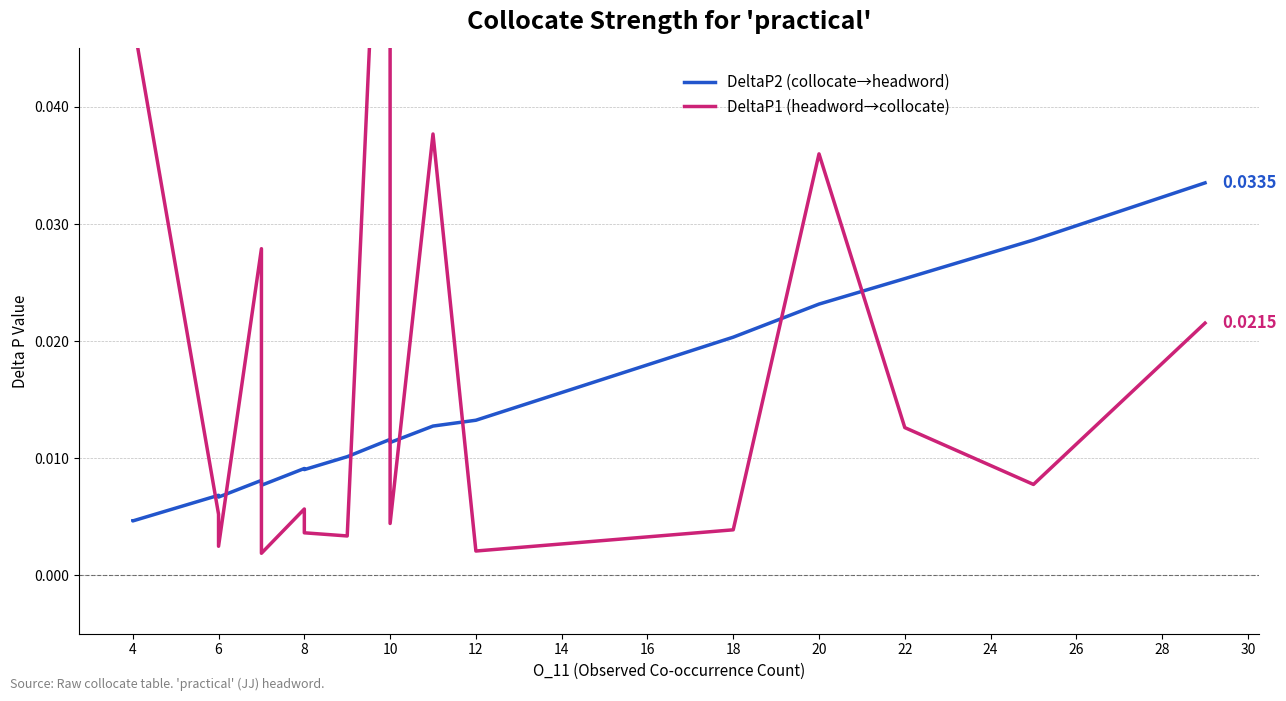

How many interior local valleys does the DeltaP1 (headword→collocate) series have?

6